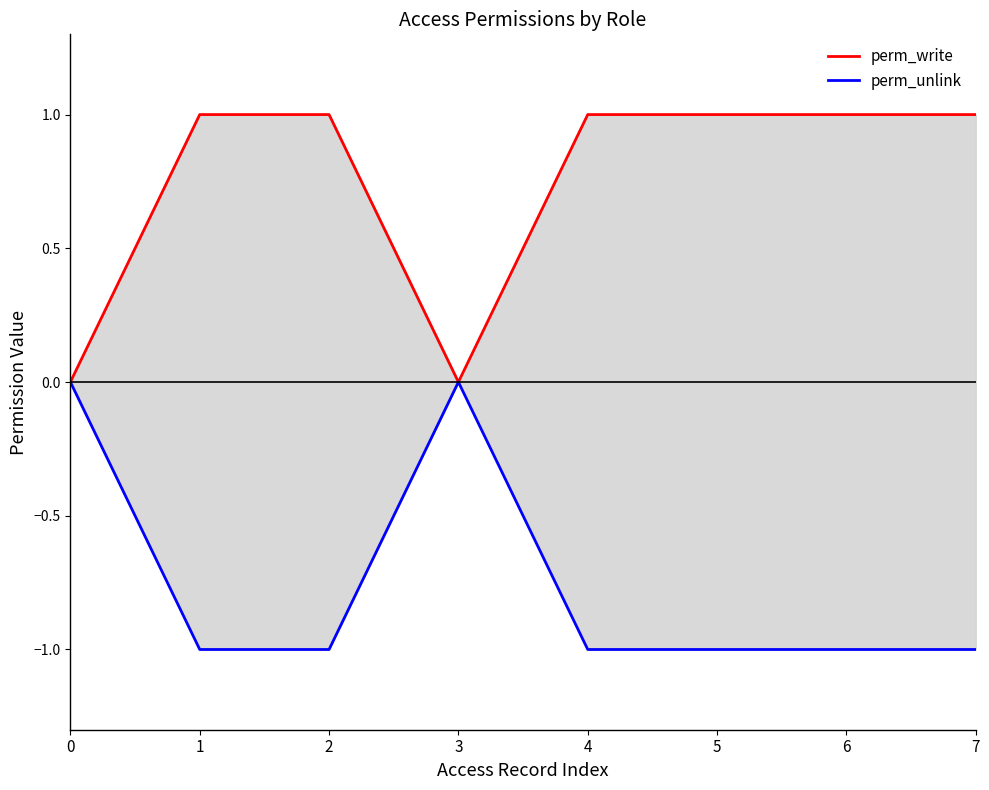

The value of perm_unlink at 7 is -1. True or false?

False